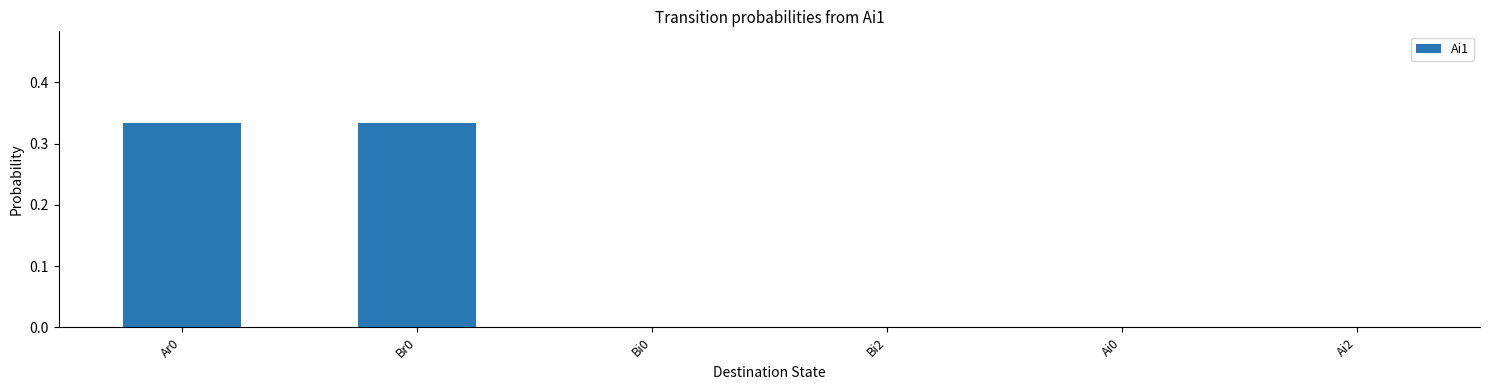

What is the sum of all values?

0.7